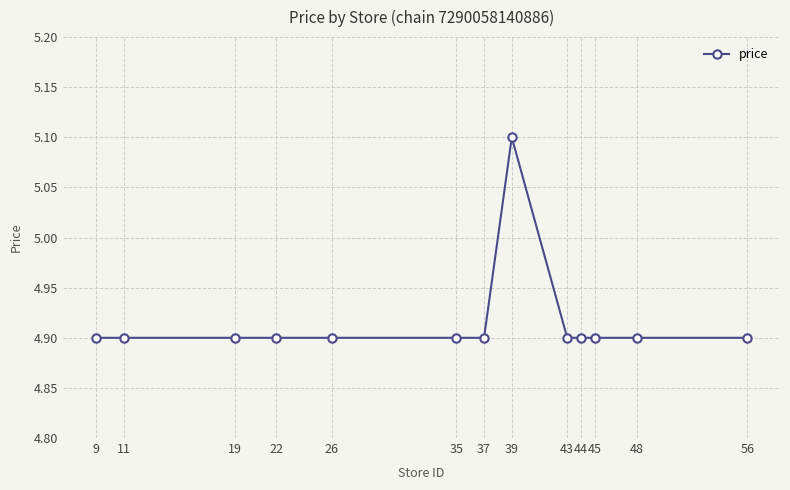

What is the approximate value at 22?

4.9